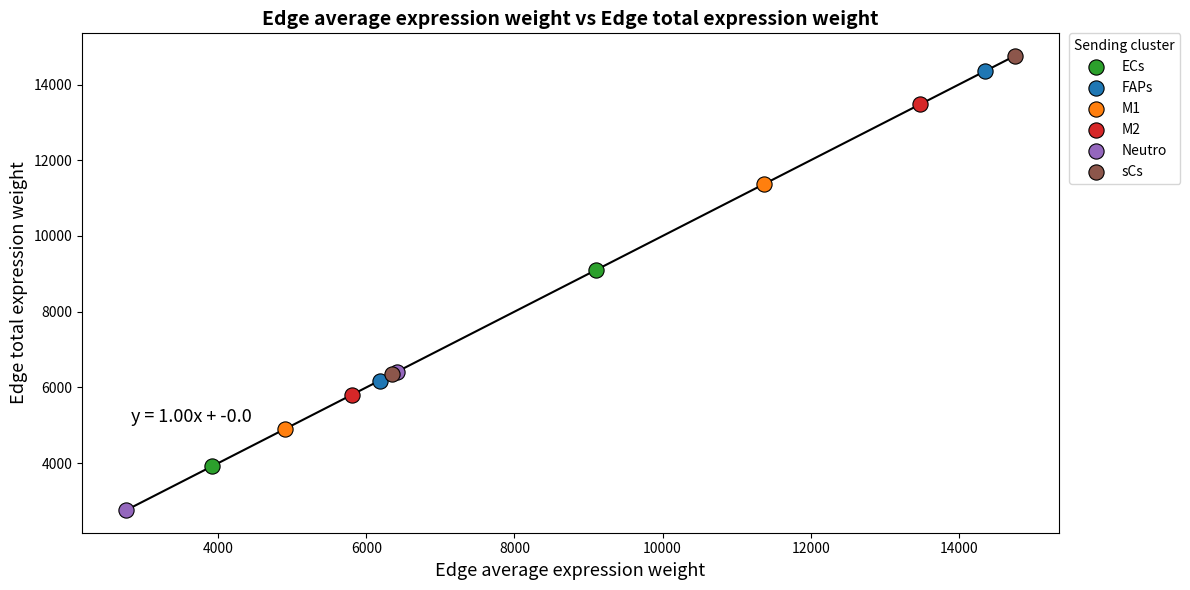

What are all the series names shown in the legend?

ECs, FAPs, M1, M2, Neutro, sCs